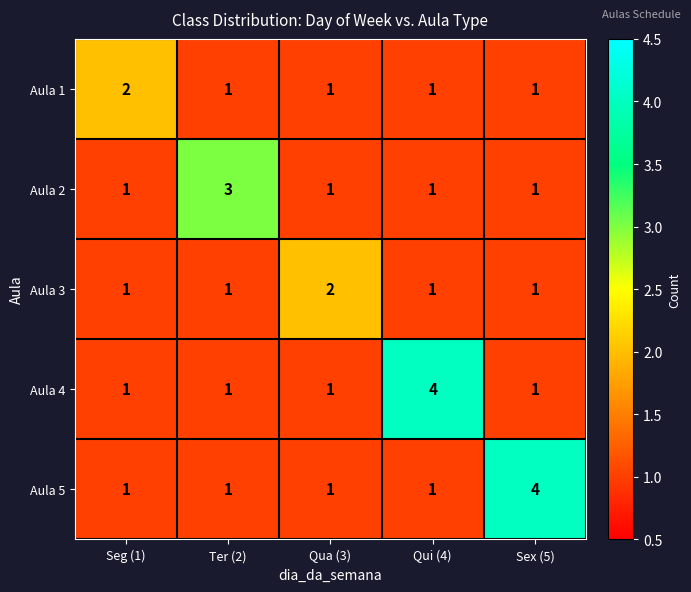

What is the total value across all series at Seg (1)?

6